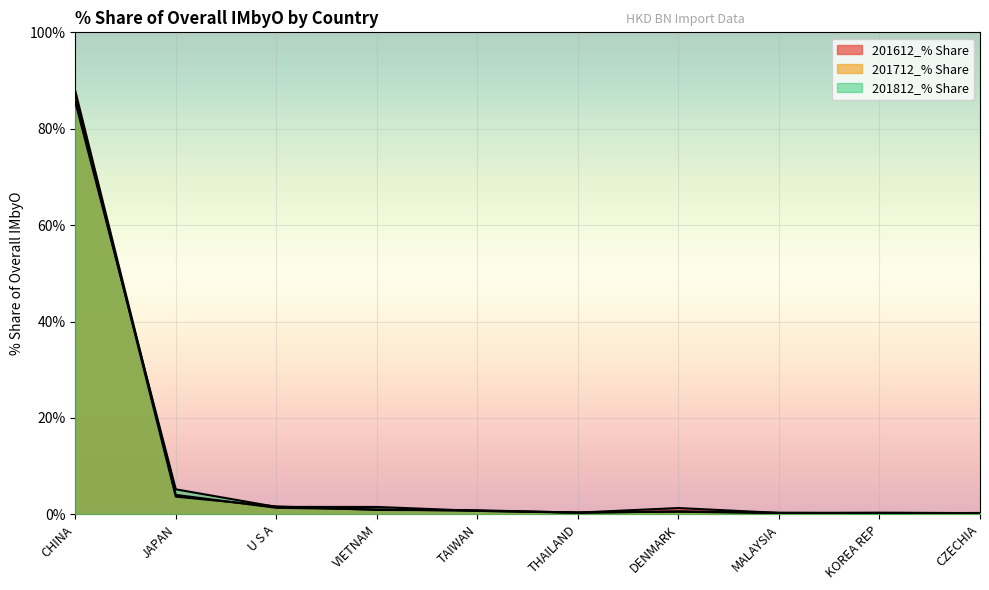

What is the difference between the maximum and second lowest values in the 201712_% Share series?

87.6